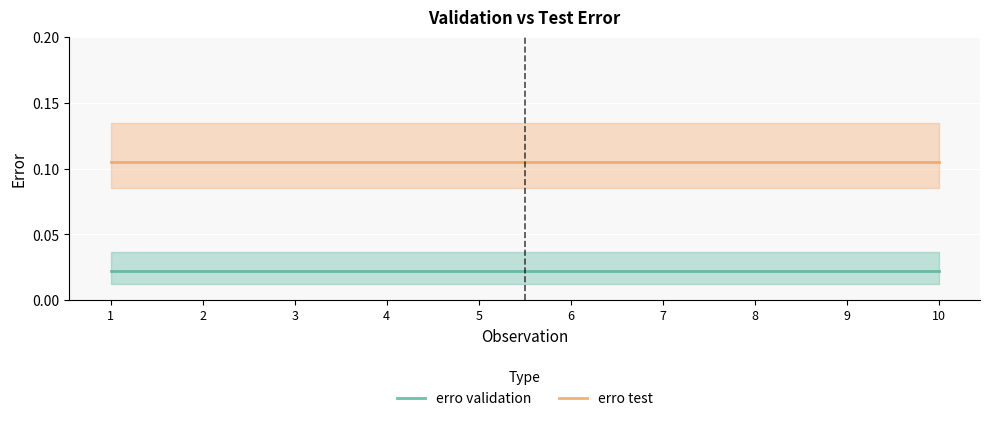

The value of erro test at 4 is 0.1. True or false?

True